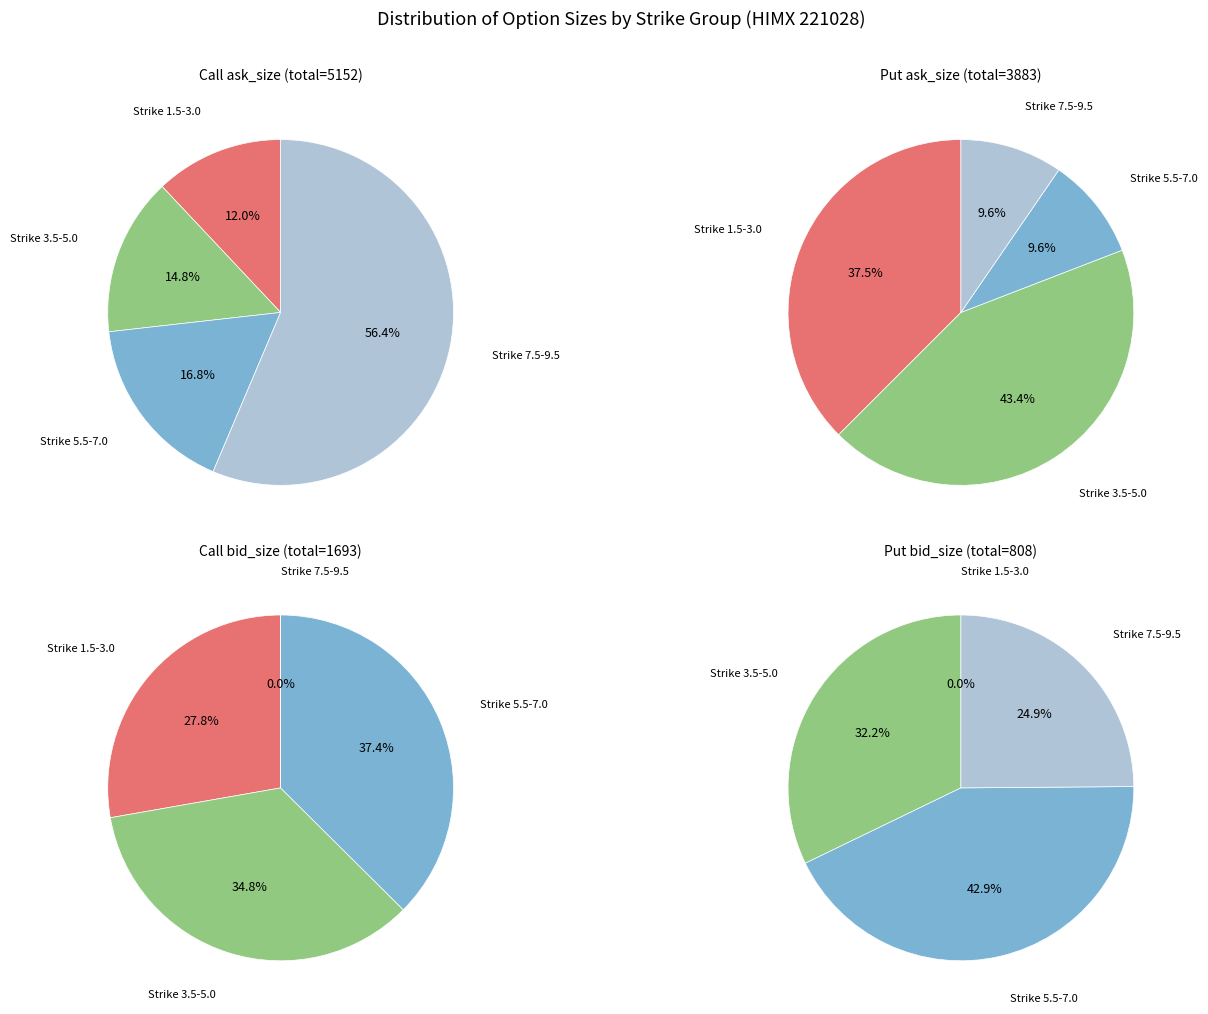

Is 1.5 the majority of the pie?

No